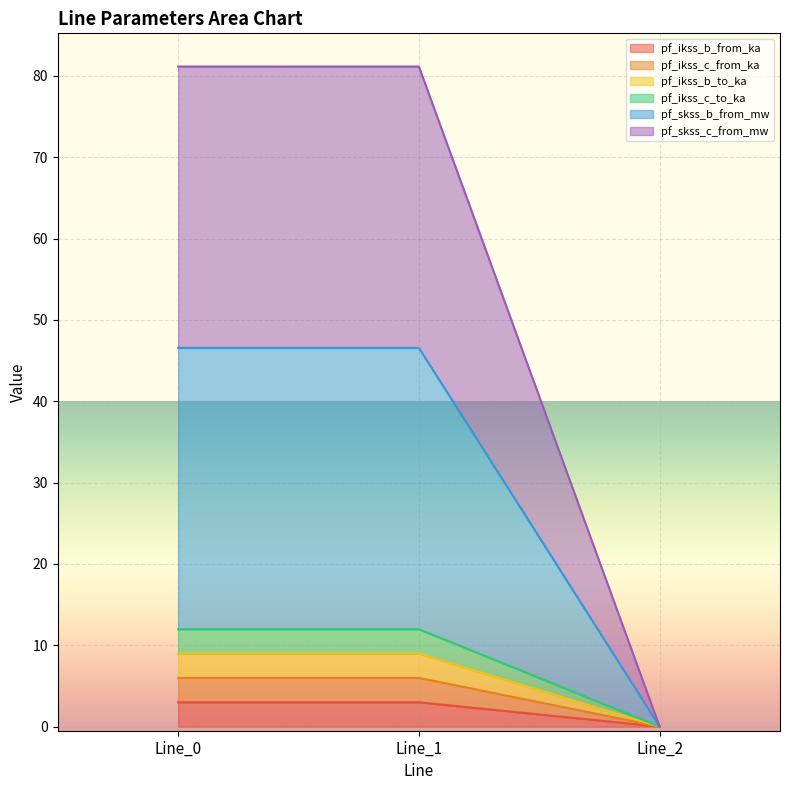

True or false: pf_ikss_b_to_ka has a value of 0.0 at Line_2.

True